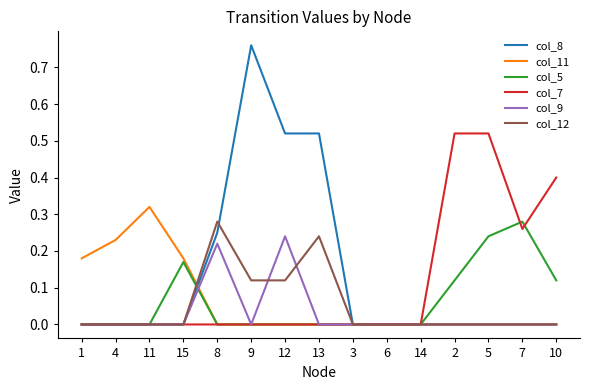

The col_5 series shows 0.0 at 3. True or false?

True